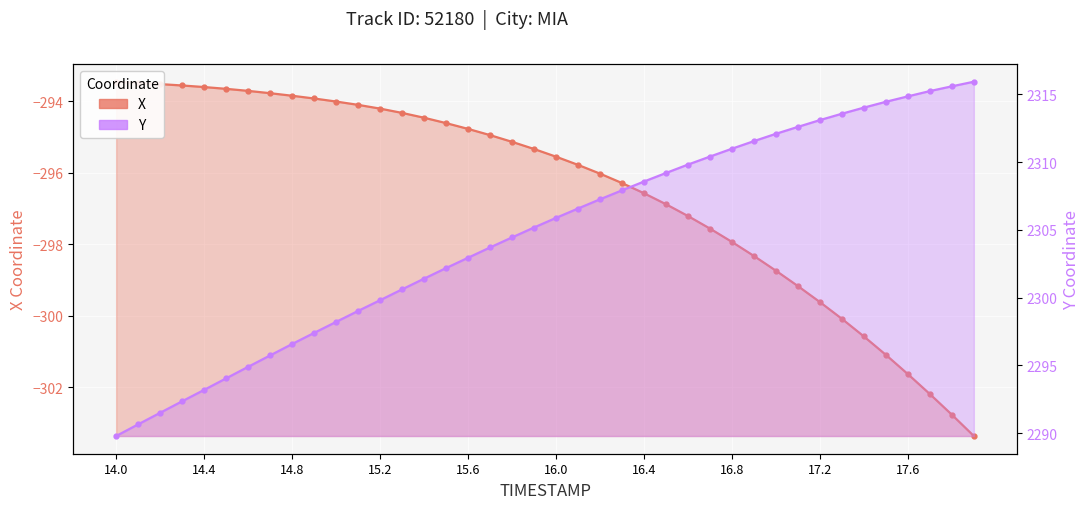

What is the sum of all X values?

-11860.0